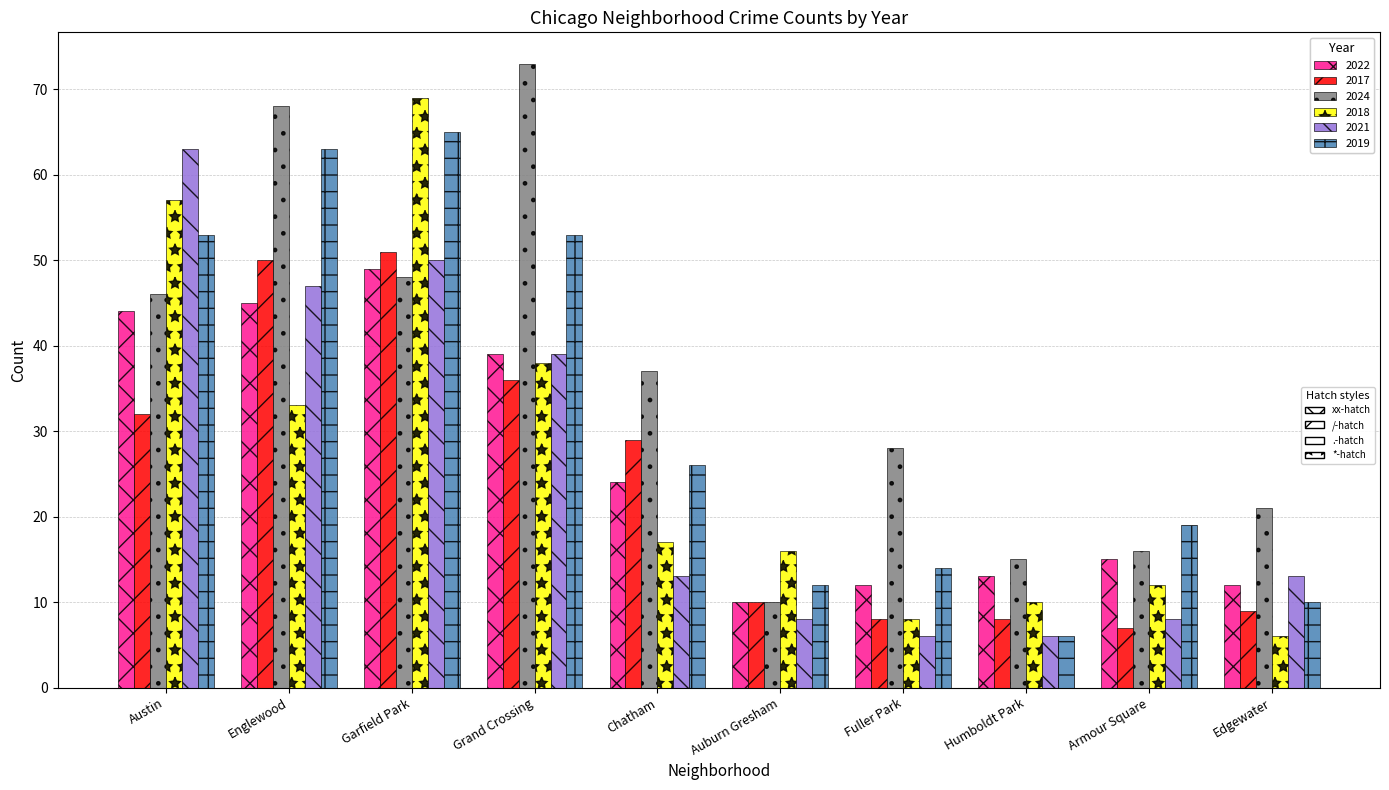

What is the maximum value shown in the chart?

73